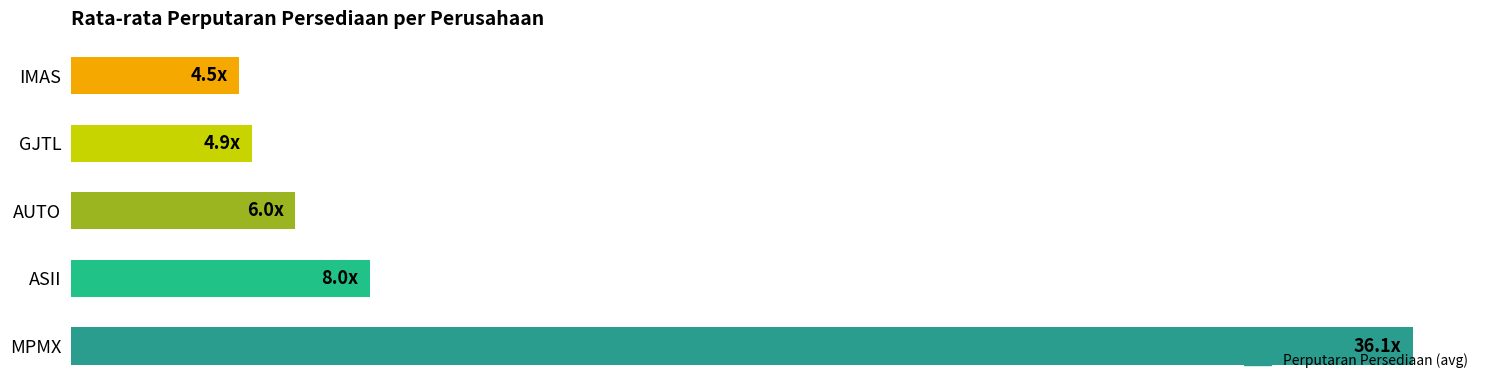

Rank the categories by value from lowest to highest.

IMAS, GJTL, AUTO, ASII, MPMX